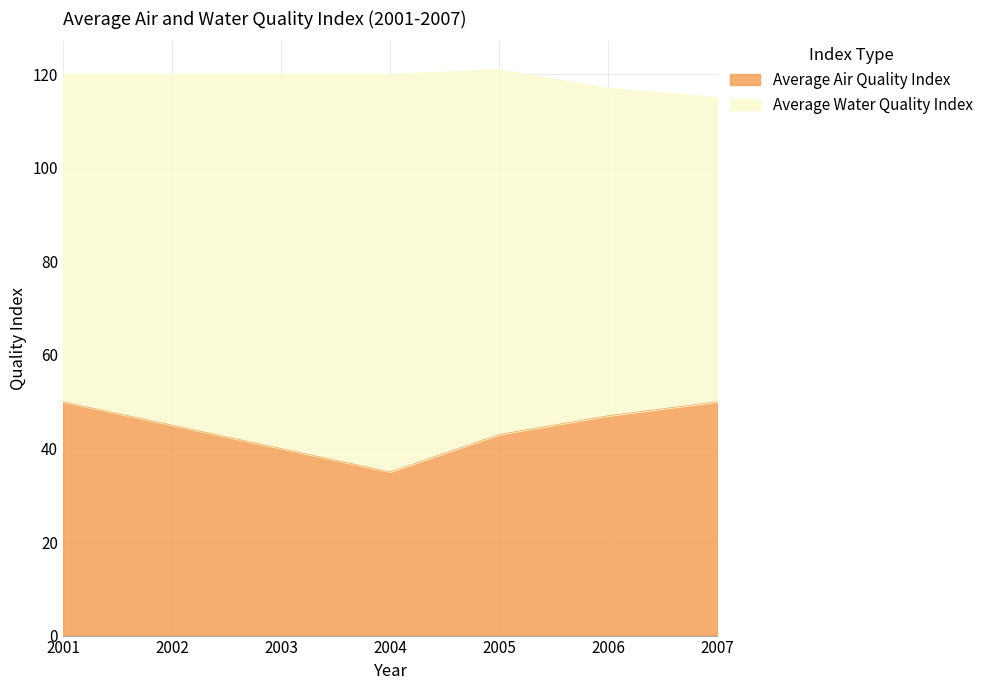

The chart shows a value of 47 at 2006. True or false?

True